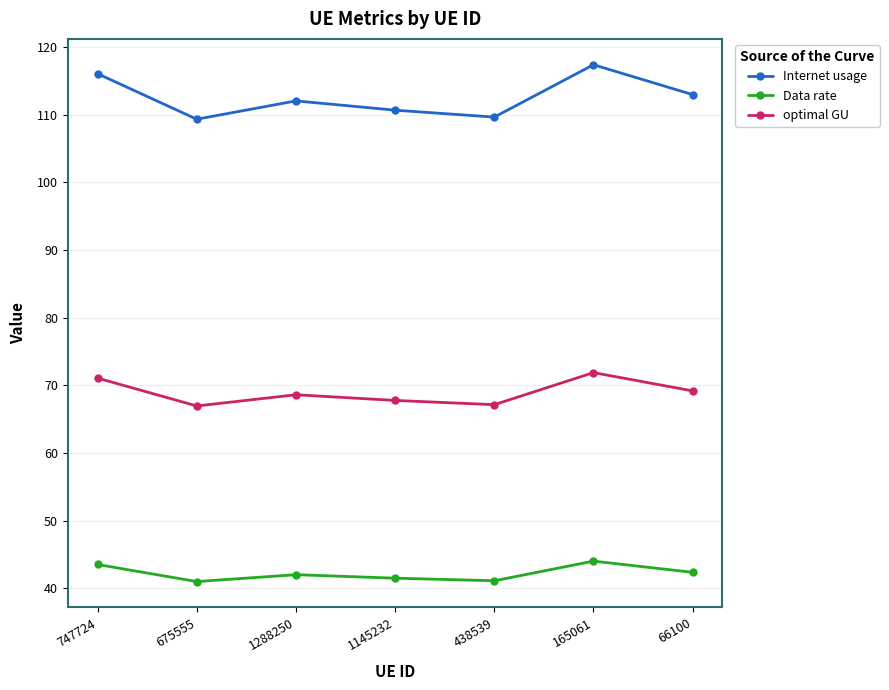

Where does the optimal GU series first go above 68?

747724